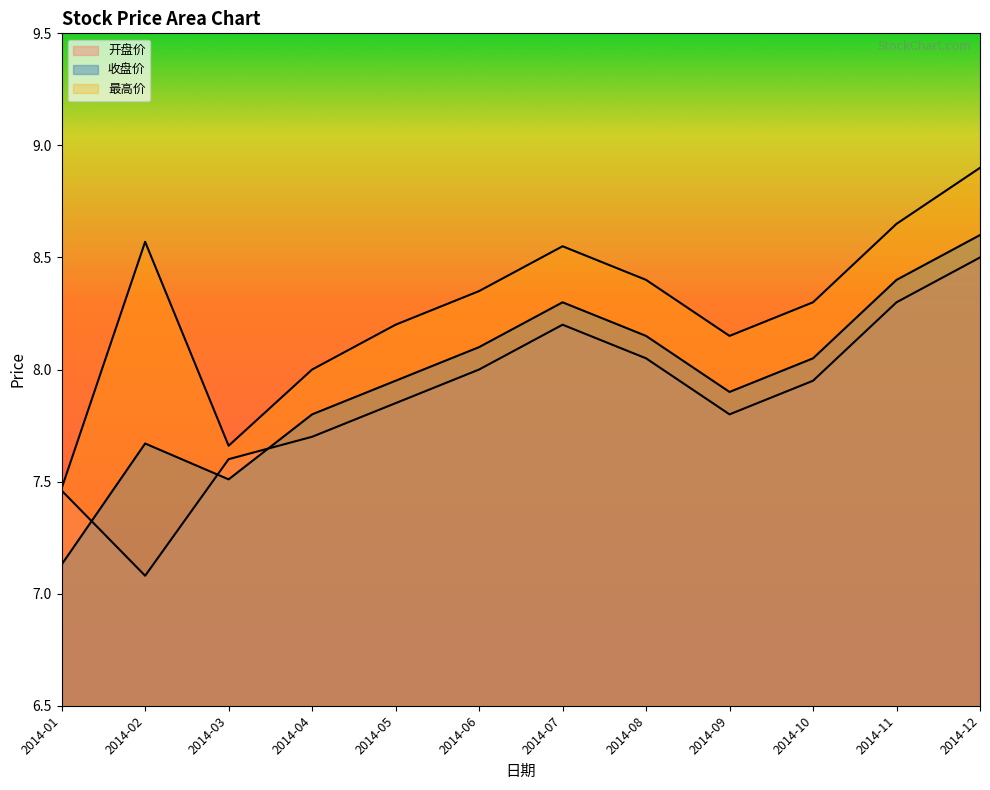

Rank the categories by 收盘价 value from lowest to highest.

2014-01, 2014-03, 2014-02, 2014-04, 2014-09, 2014-05, 2014-10, 2014-06, 2014-08, 2014-07, 2014-11, 2014-12